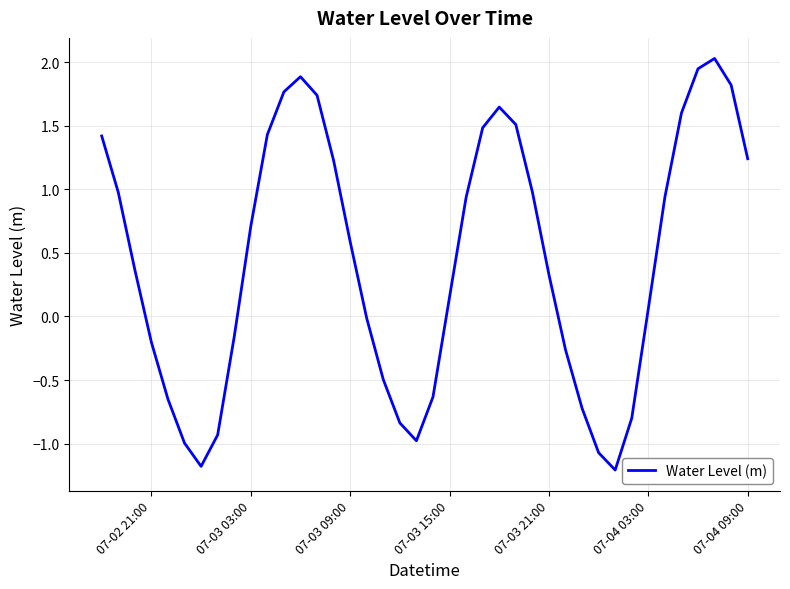

What is the maximum value shown in the chart?

2.0